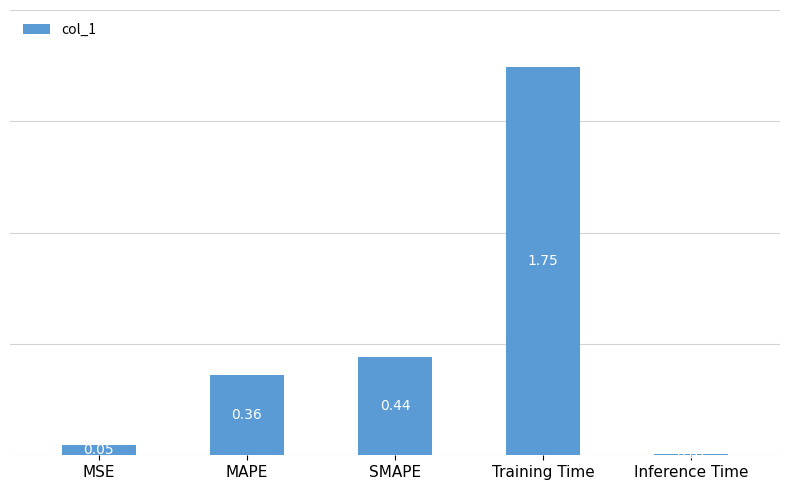

List the labels in order of value, smallest first.

Inference Time, MSE, MAPE, SMAPE, Training Time